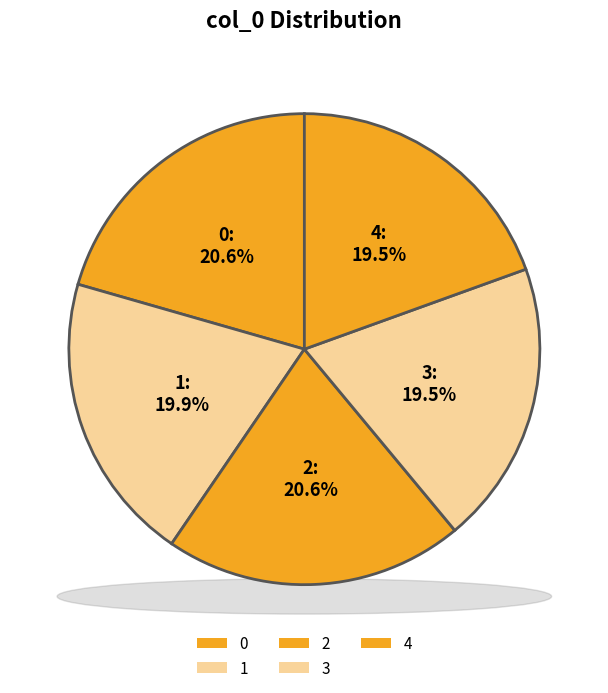

Count the number of slices in the pie.

5